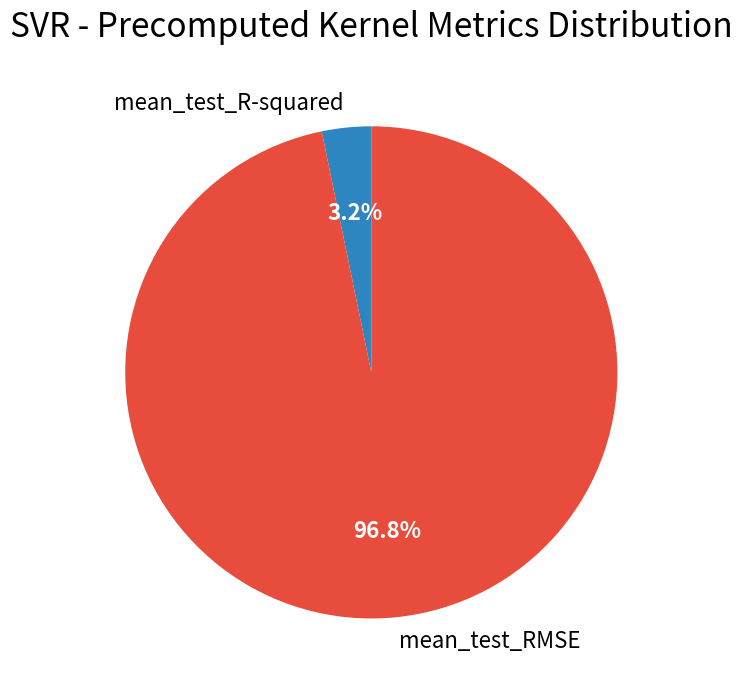

What portion of the pie excludes mean_test_RMSE?

3.2%